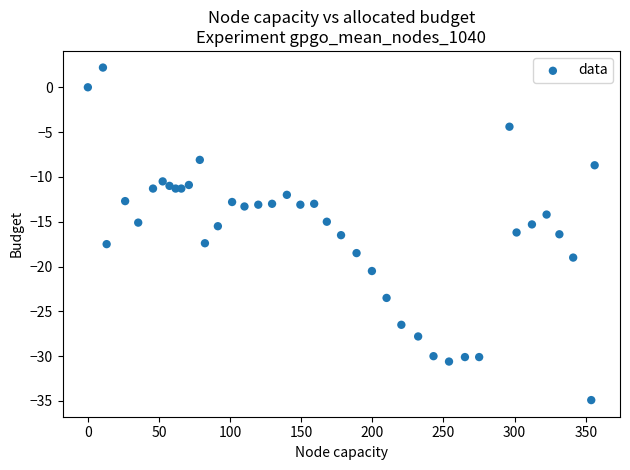

What is the range of X values (max minus min)?

356.3